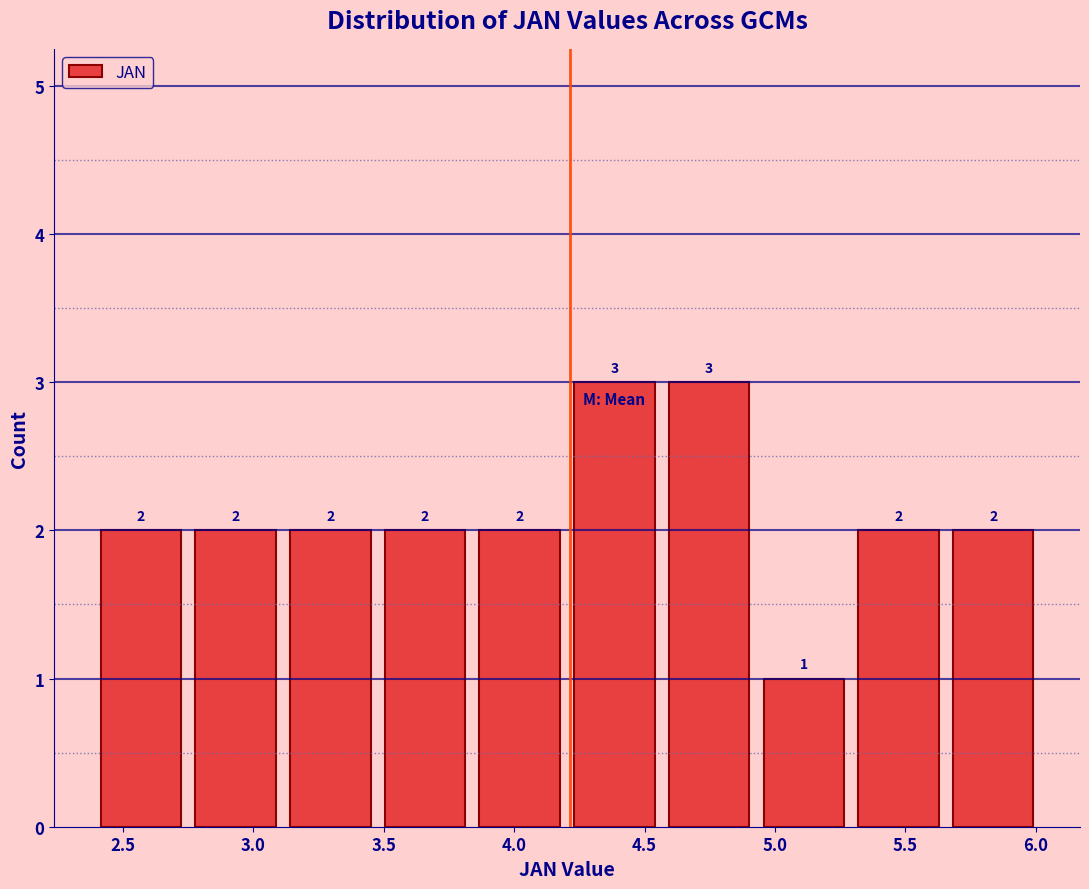

How tall is the bar that spans 4.55 to 4.95 on the x-axis? The bar edges are not printed on the chart, so give them approximately, as read against the axis.

3